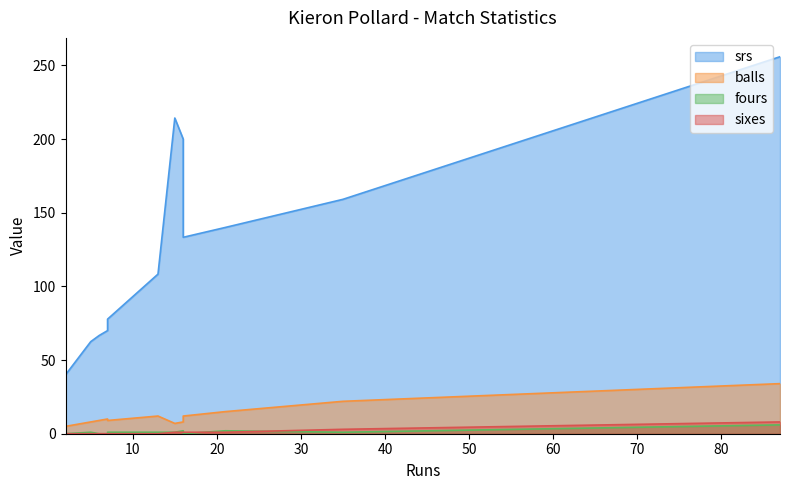

How many interior local peaks does the balls series have?

2